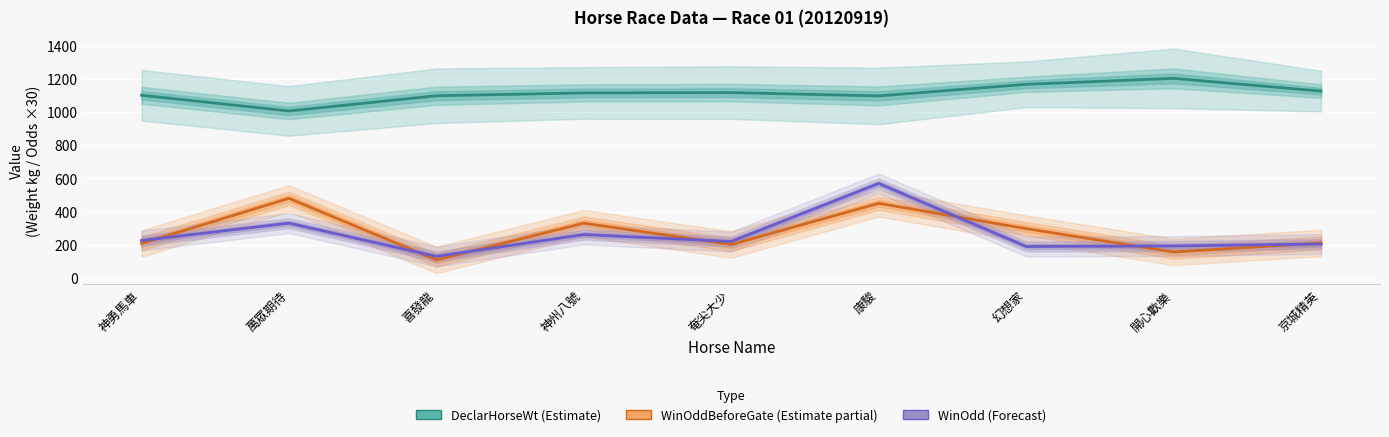

Read the DeclarHorseWt (Estimate) value at 幻想家, to the nearest 10.

1170